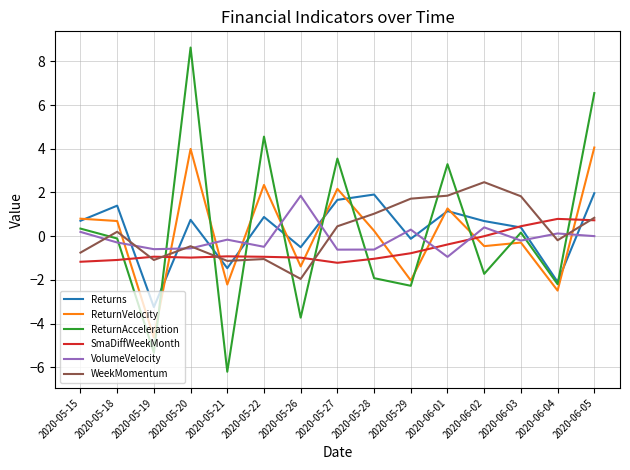

What are all the series names shown in the legend?

Returns, ReturnVelocity, ReturnAcceleration, SmaDiffWeekMonth, VolumeVelocity, WeekMomentum